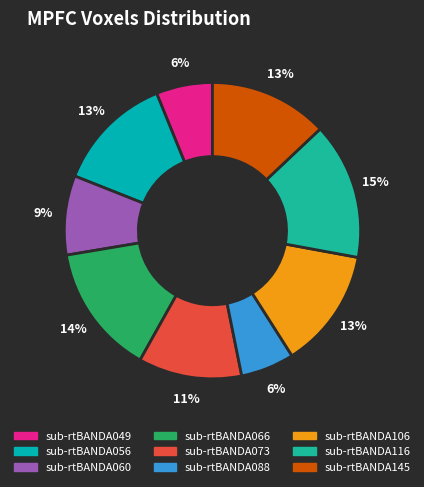

How many slices are in this pie chart?

9